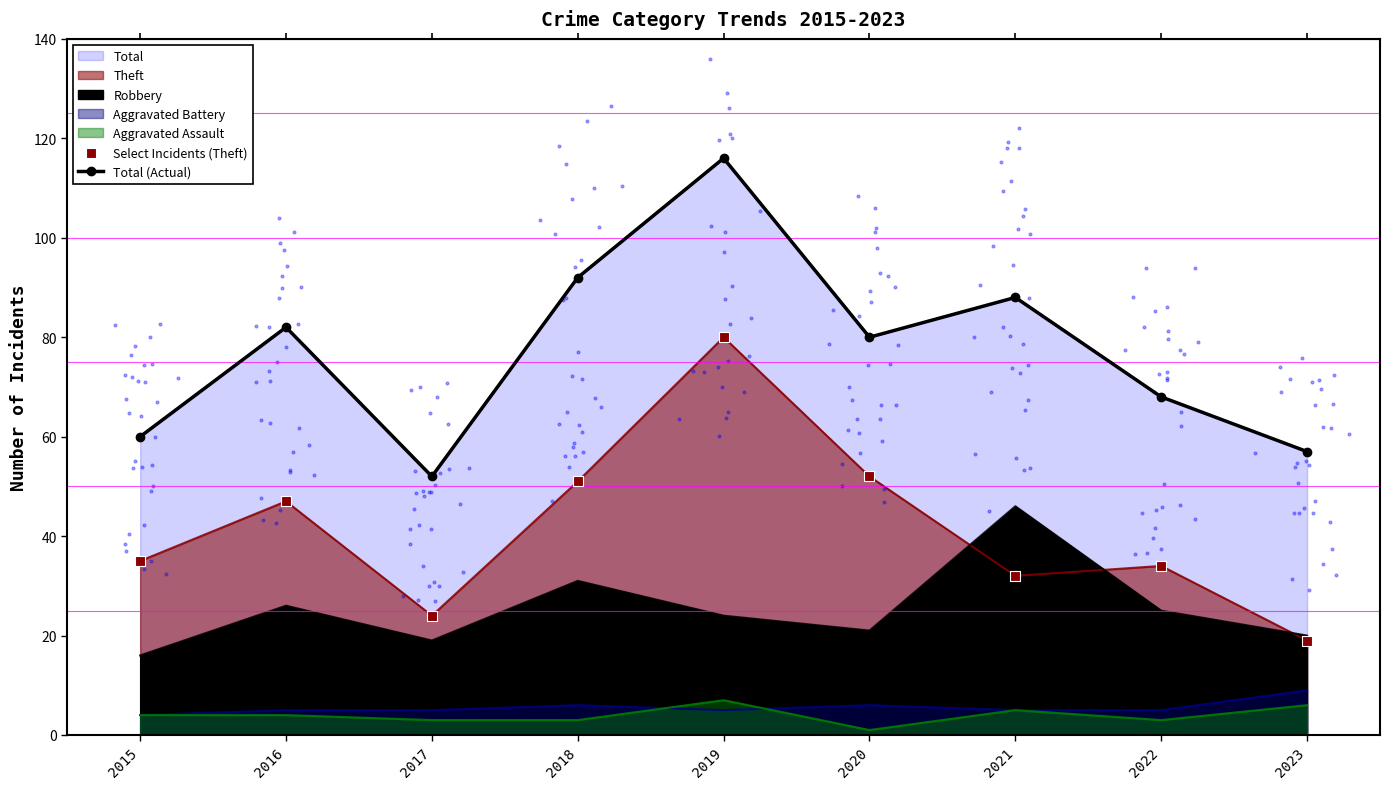

Which series reaches the maximum Y coordinate?

Total (Actual)